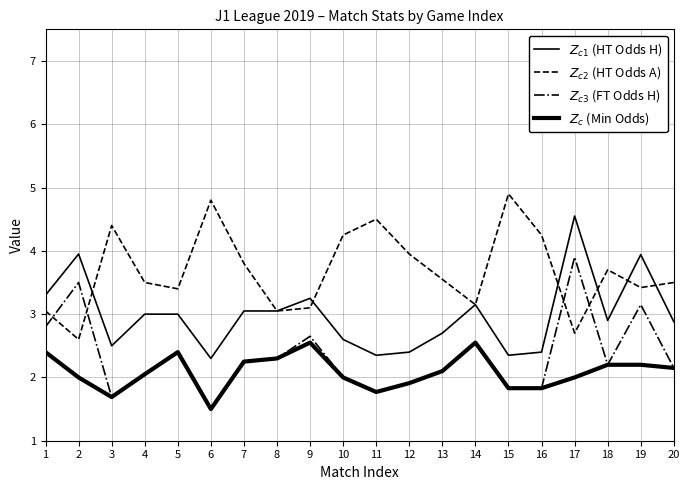

Between 10 and 16, which is larger?

10